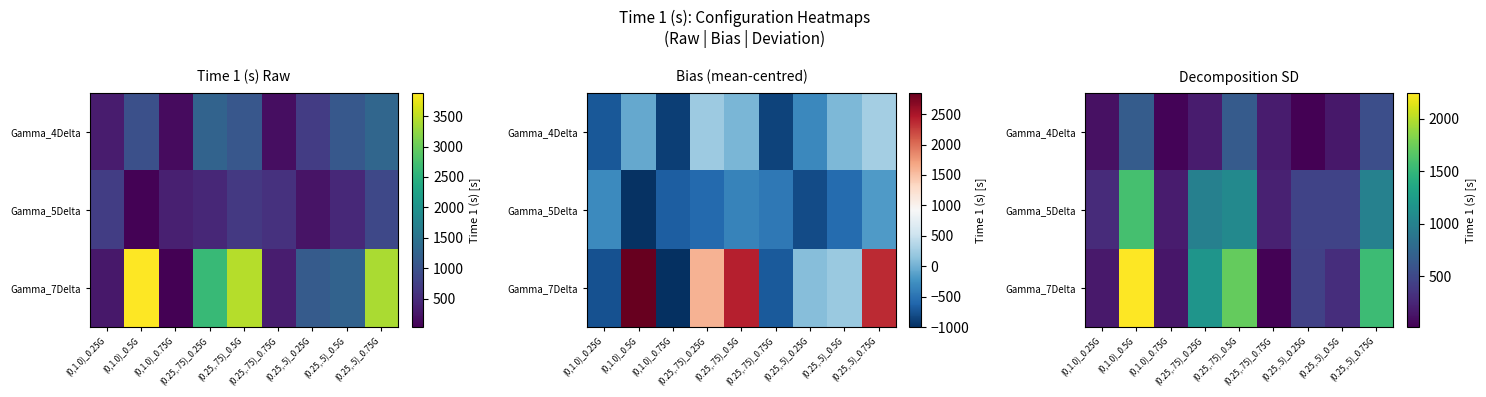

At which category is the sum across all series the highest?

(0,1.0)_0.5G